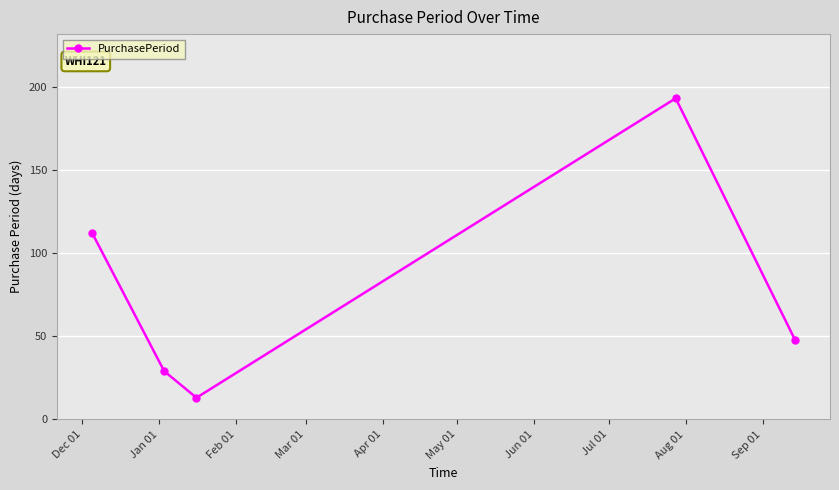

What is the minimum value shown in the chart?

13